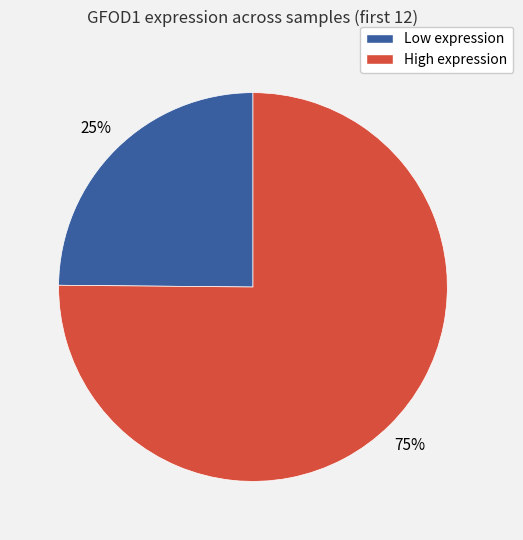

Does any single category account for the majority?

Yes